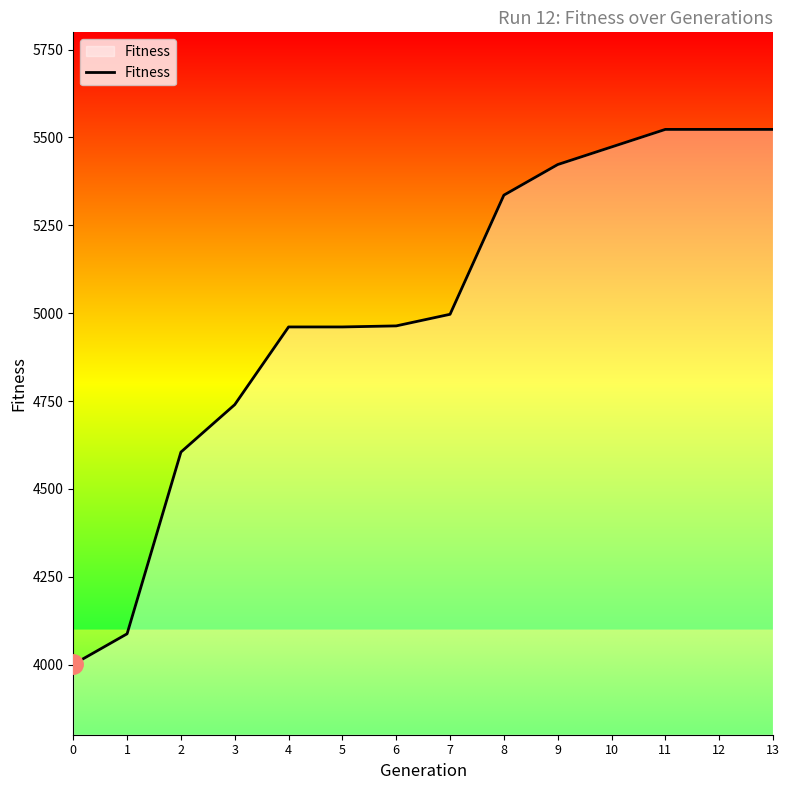

What value does the data have at 11, to the nearest 100?

5500